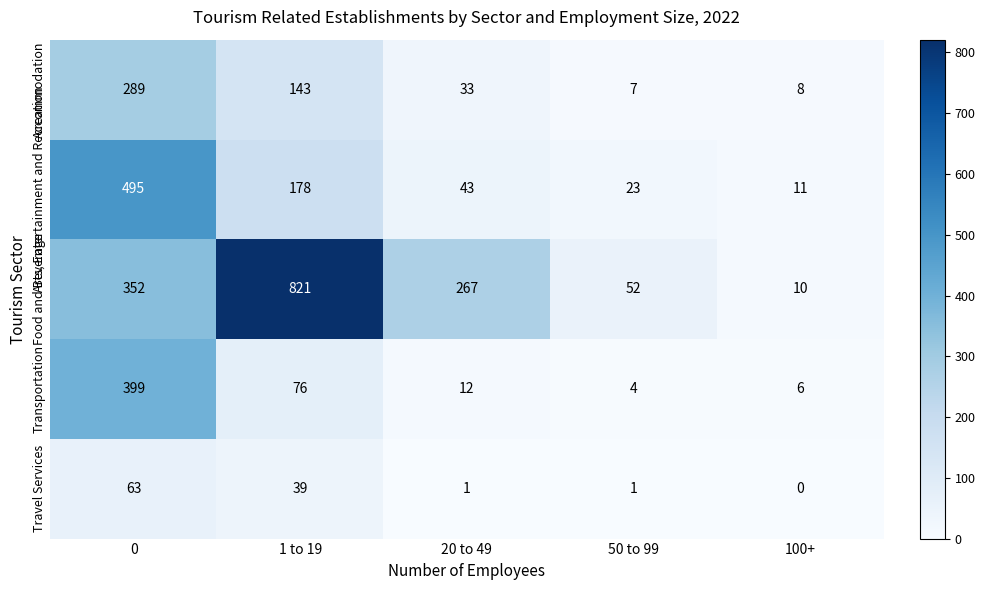

What is the total value across all series at 0?

1598